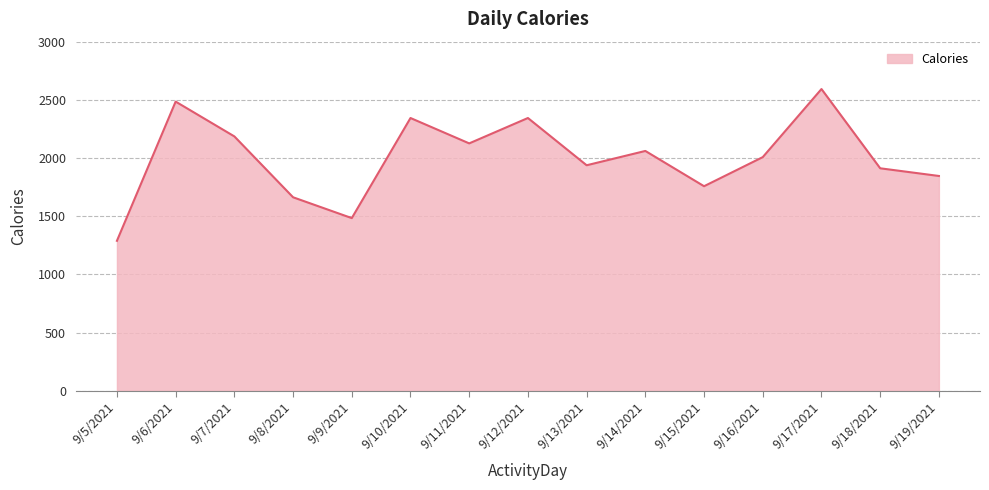

Reading left to right, what are all the values shown in this chart?

1289	2485	2186	1663	1484	2344	2126	2344	1938	2061	1758	2008	2593	1912	1846